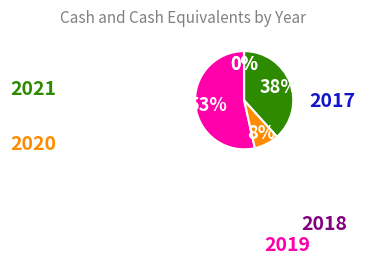

Is there any slice that represents more than half of the pie?

Yes